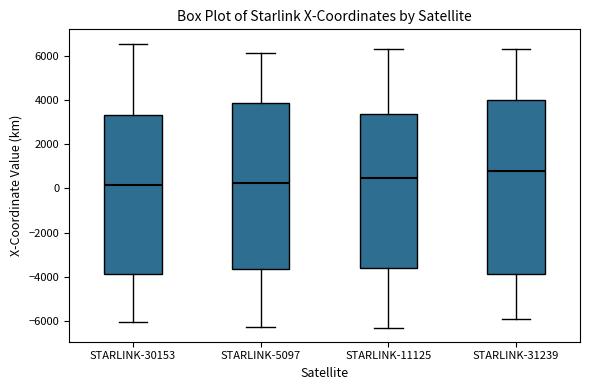

Which box is the tallest, from its lower edge to its upper edge?

STARLINK-31239